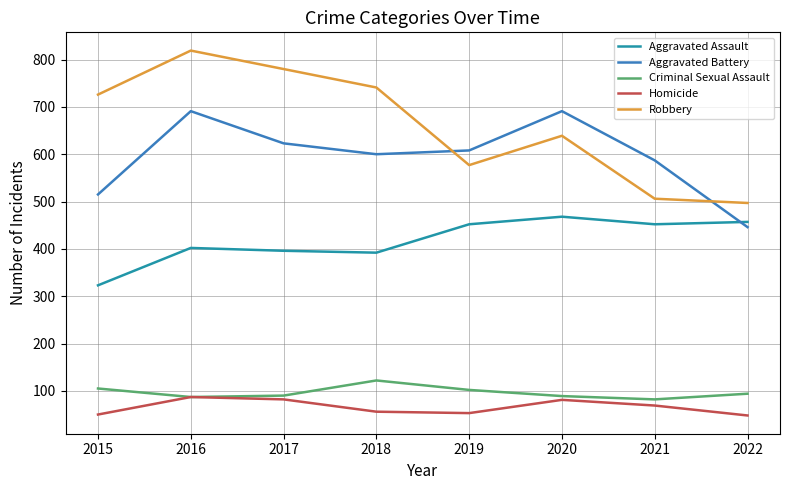

True or false: Homicide has a value of 115 at 2021.

False